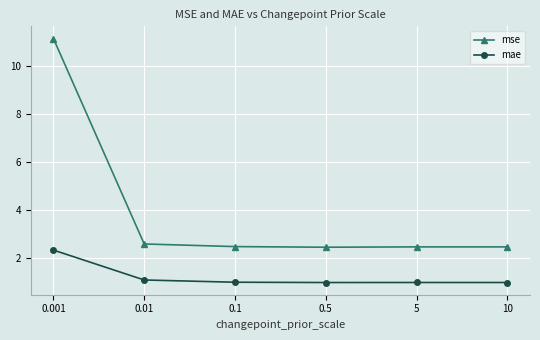

True or false: mse and mae cross at least once.

False